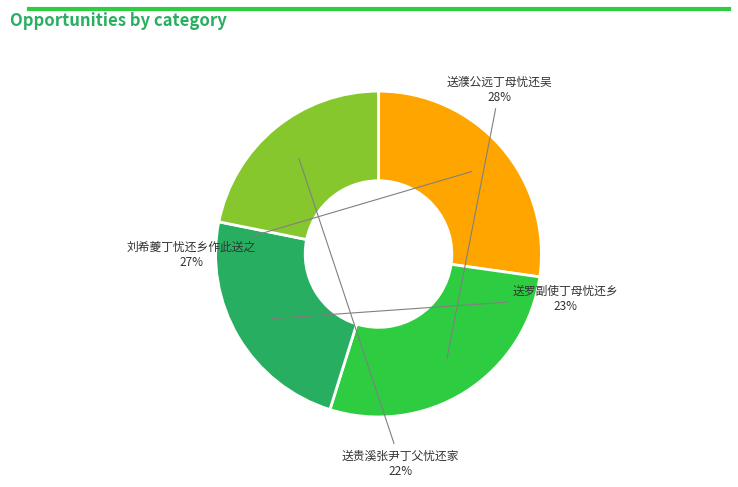

True or false: 送濮公远丁母忧还吴 accounts for 40% of the total.

False